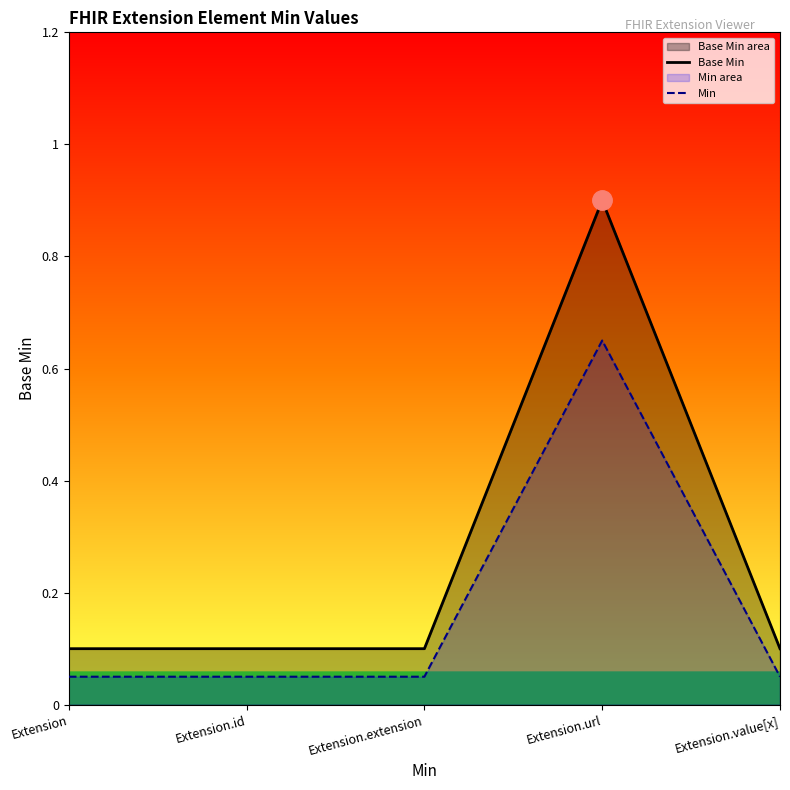

Which series has the widest spread of values?

Base Min